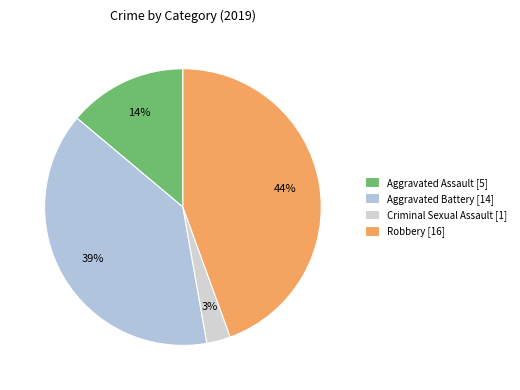

Is Criminal Sexual Assault the majority of the pie?

No